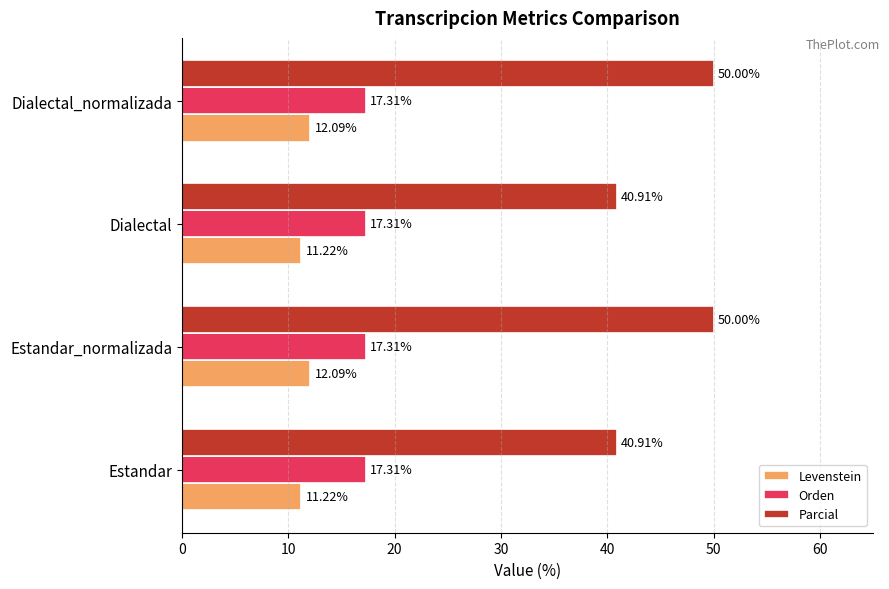

Between Dialectal and Dialectal_normalizada, which series saw the biggest shift?

Parcial